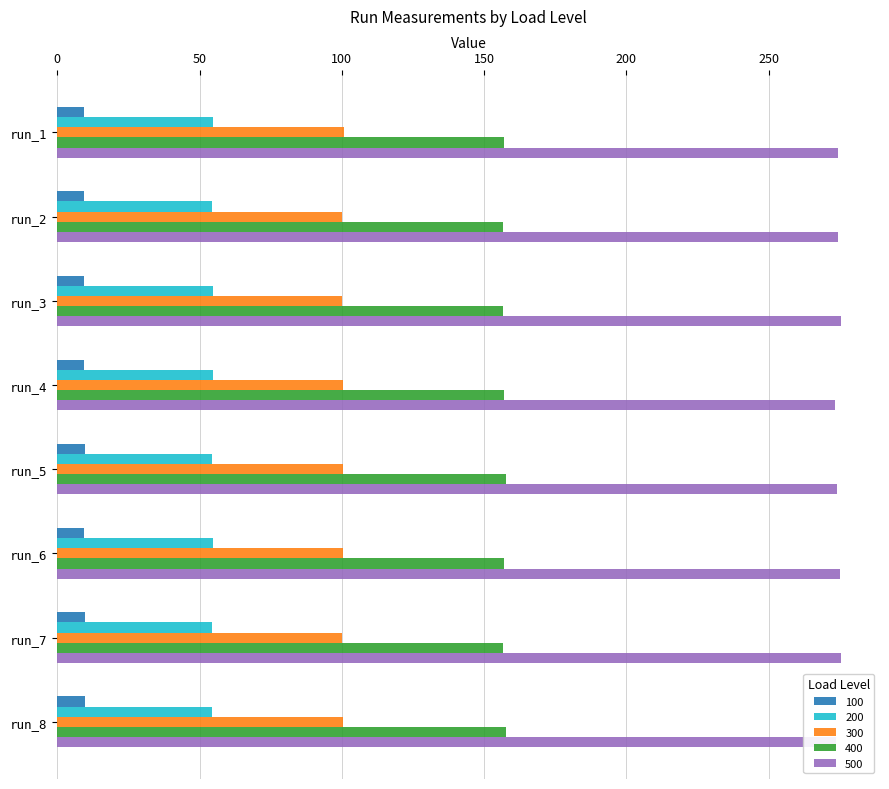

Is it true that 500 equals 274.3 at run_1?

True